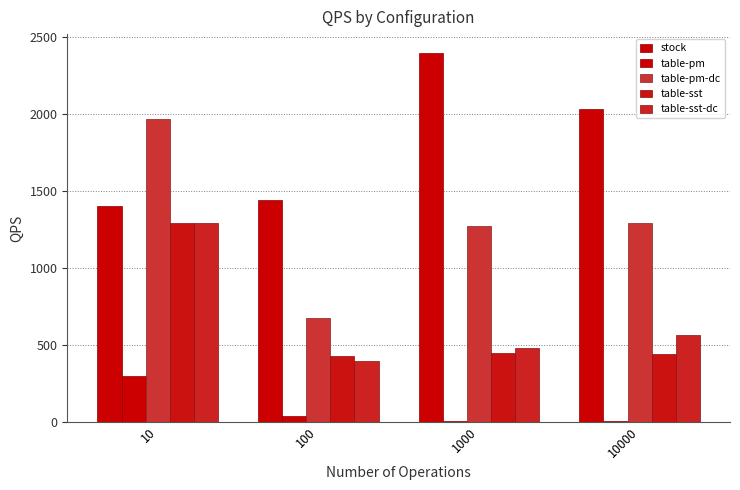

How many data points in stock are above 2035?

2